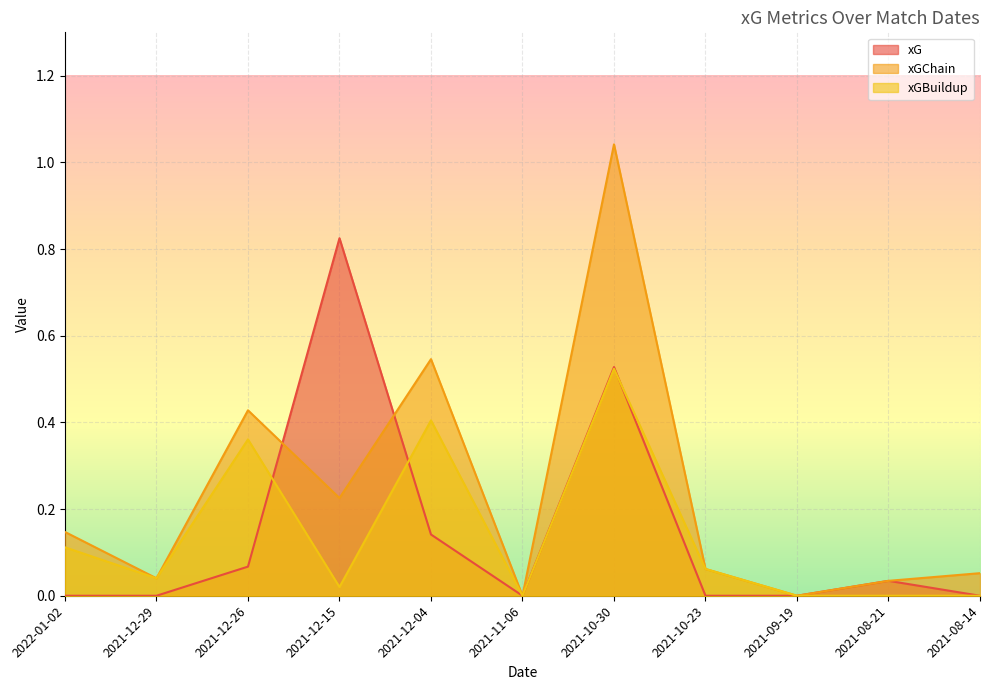

How many series are shown in this chart?

3